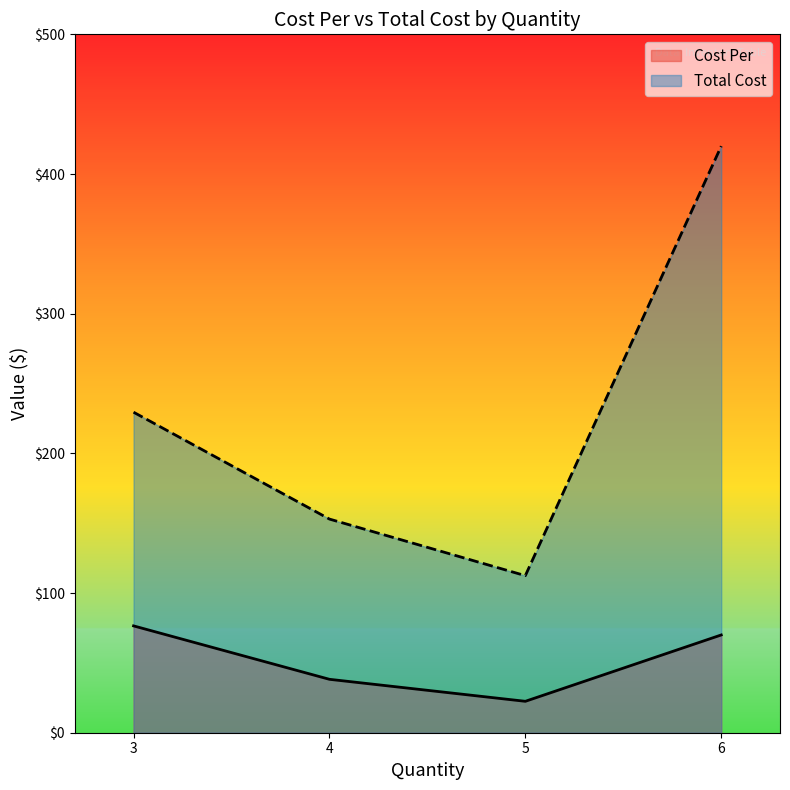

Which series has the widest spread of values?

Total Cost